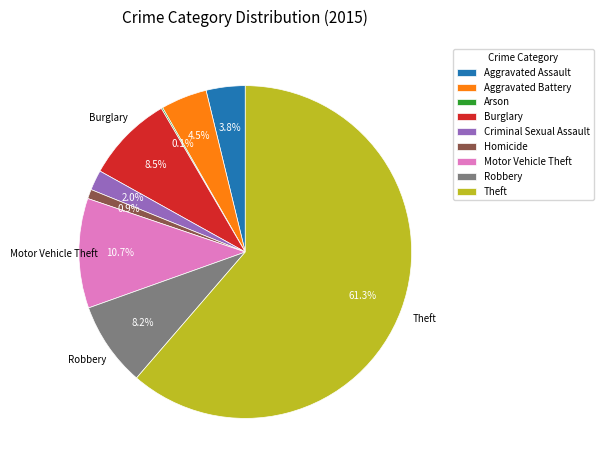

Does Criminal Sexual Assault represent more than half of the total?

No